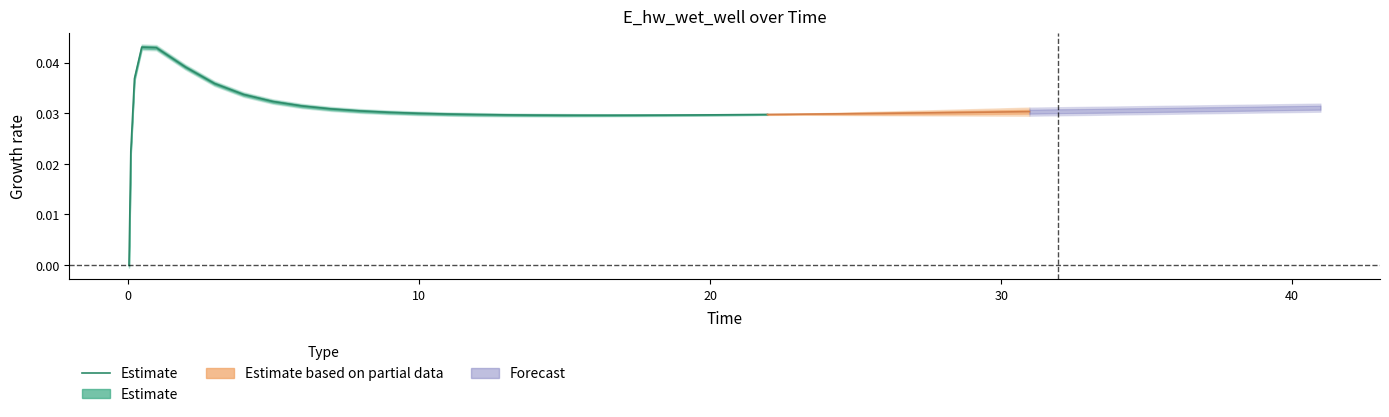

Does the chart display data point markers on the line(s)?

No